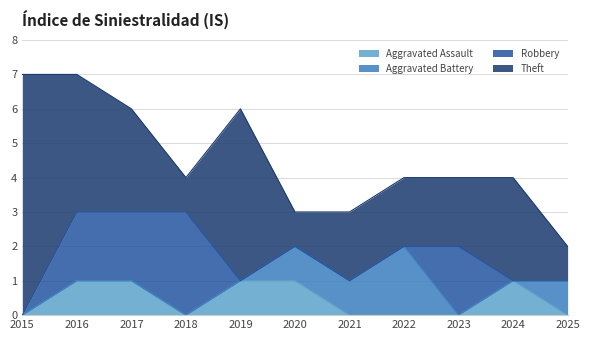

Is the value of Theft at 2022 greater than the value of Aggravated Assault at 2024?

Yes